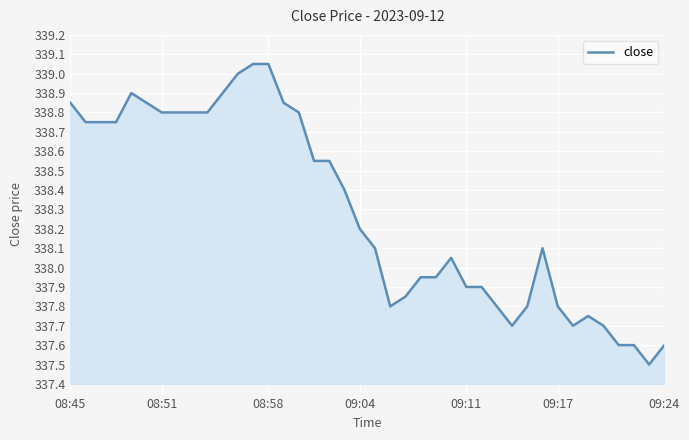

What is the smallest value displayed?

337.5